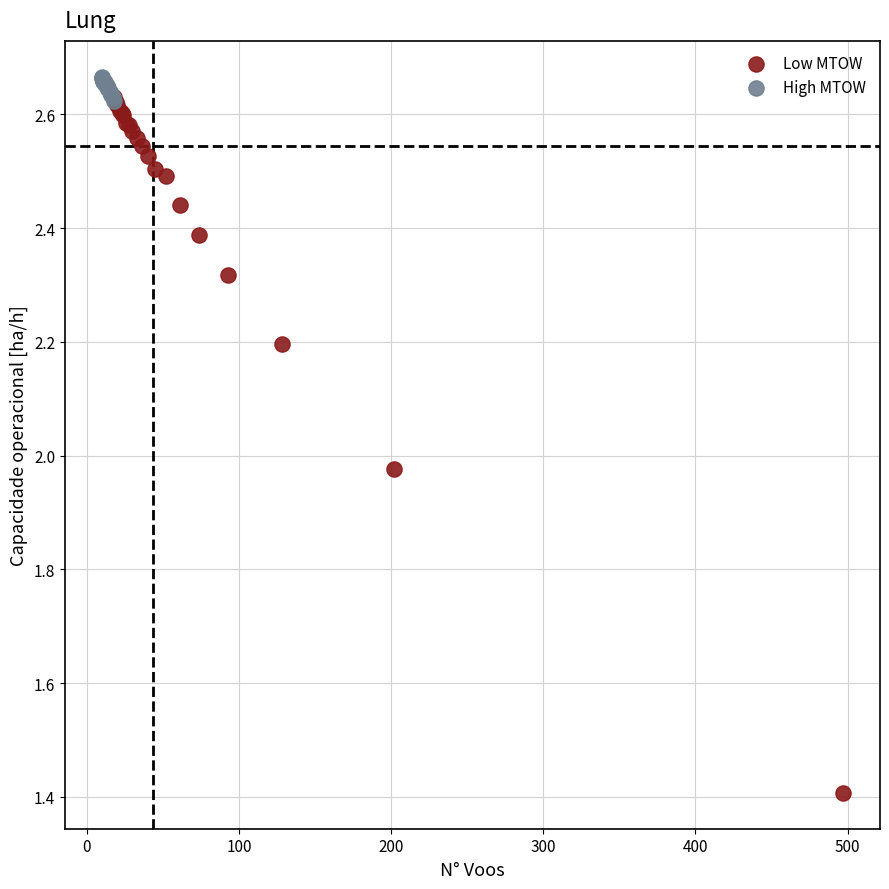

Which series contains the lowest Y value?

Low MTOW